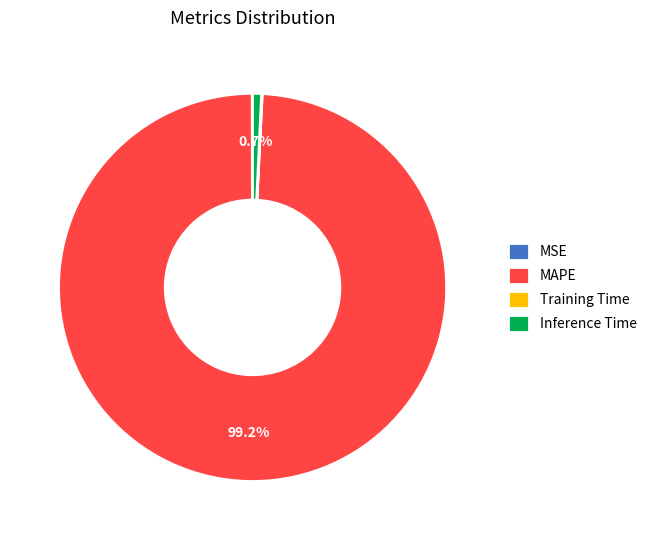

Which slice is the largest?

MAPE